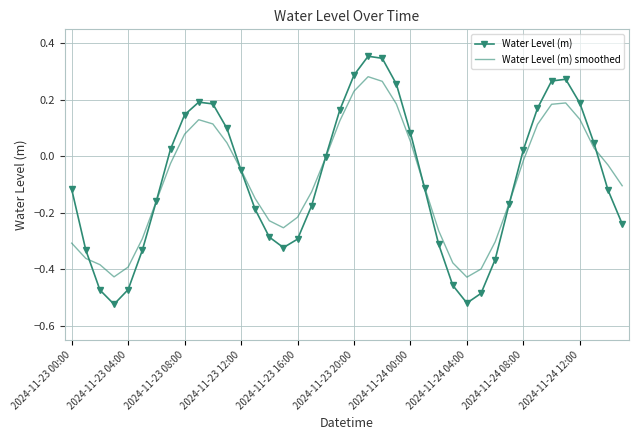

What is the difference between the maximum and minimum values in the Water Level (m) smoothed series?

0.7